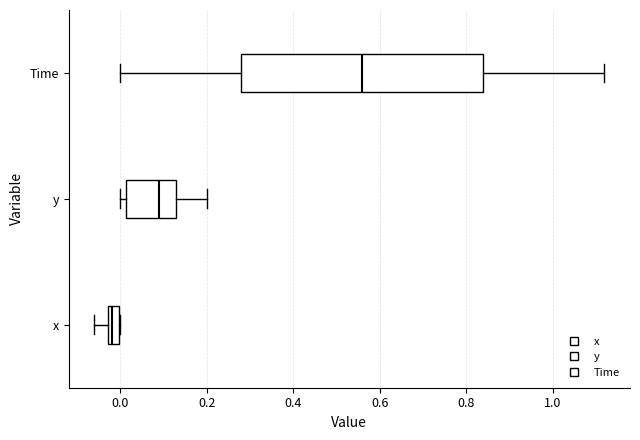

Where does the left whisker of the box for Time end on the x-axis? The values are not printed on the chart, so give them approximately, as read against the axis.

0.00